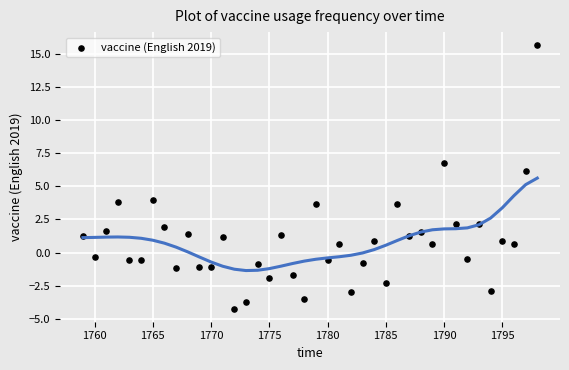

What is the range of X values (max minus min)?

39.0